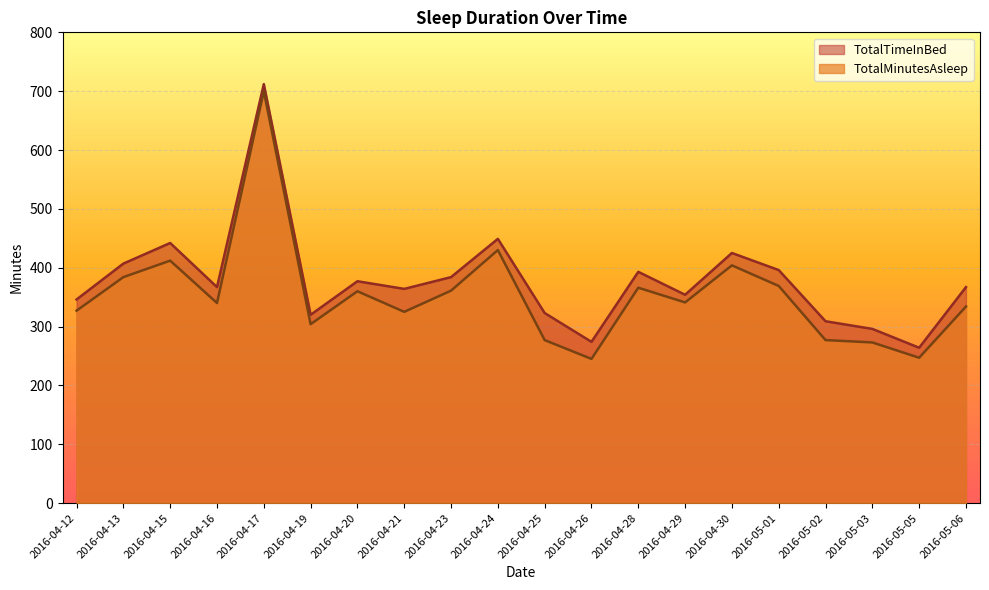

How many data points in TotalTimeInBed are less than 367?

9